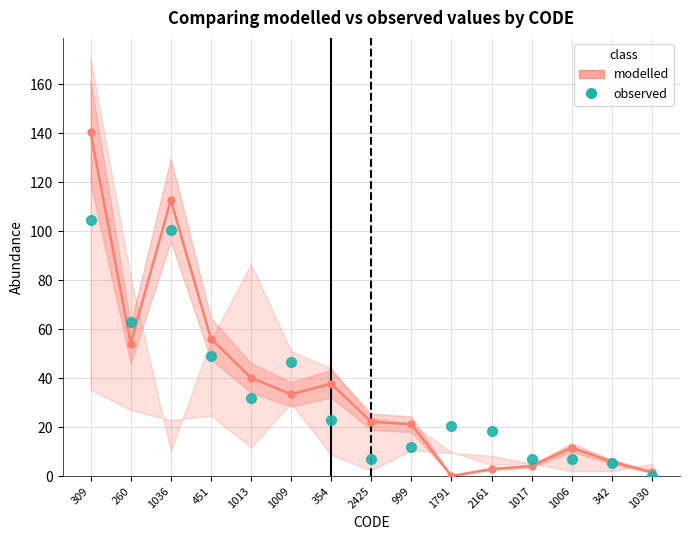

What is the label of the 7th point from the right?

999